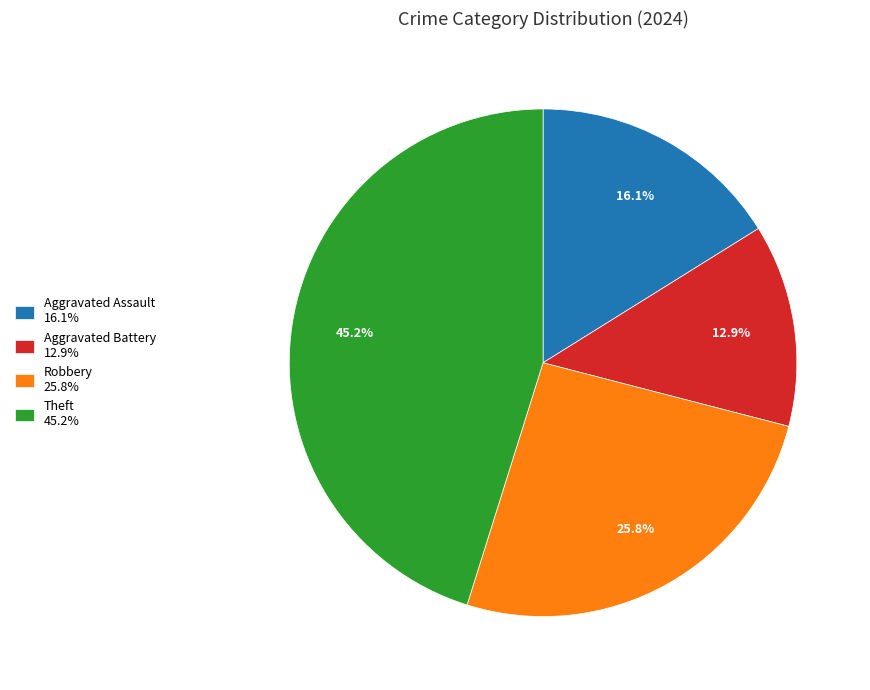

Rank the categories by value from lowest to highest.

Aggravated Battery 12.9%, Aggravated Assault 16.1%, Robbery 25.8%, Theft 45.2%